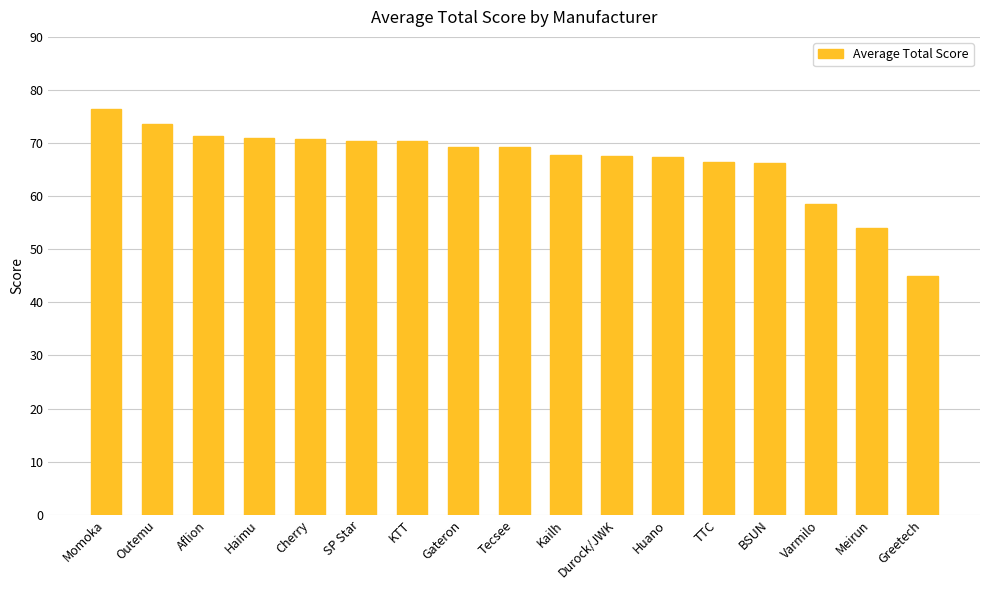

What is the maximum value shown in the chart?

76.5